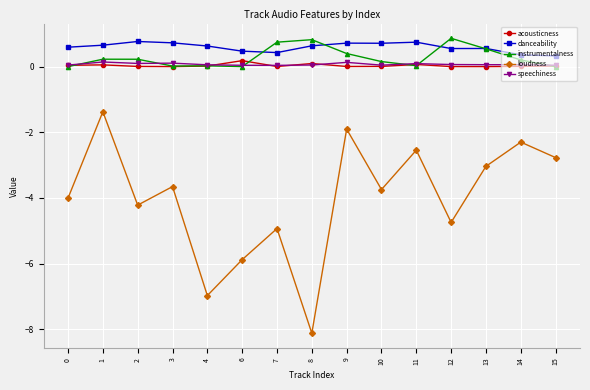

Which series has the widest spread of values?

loudness